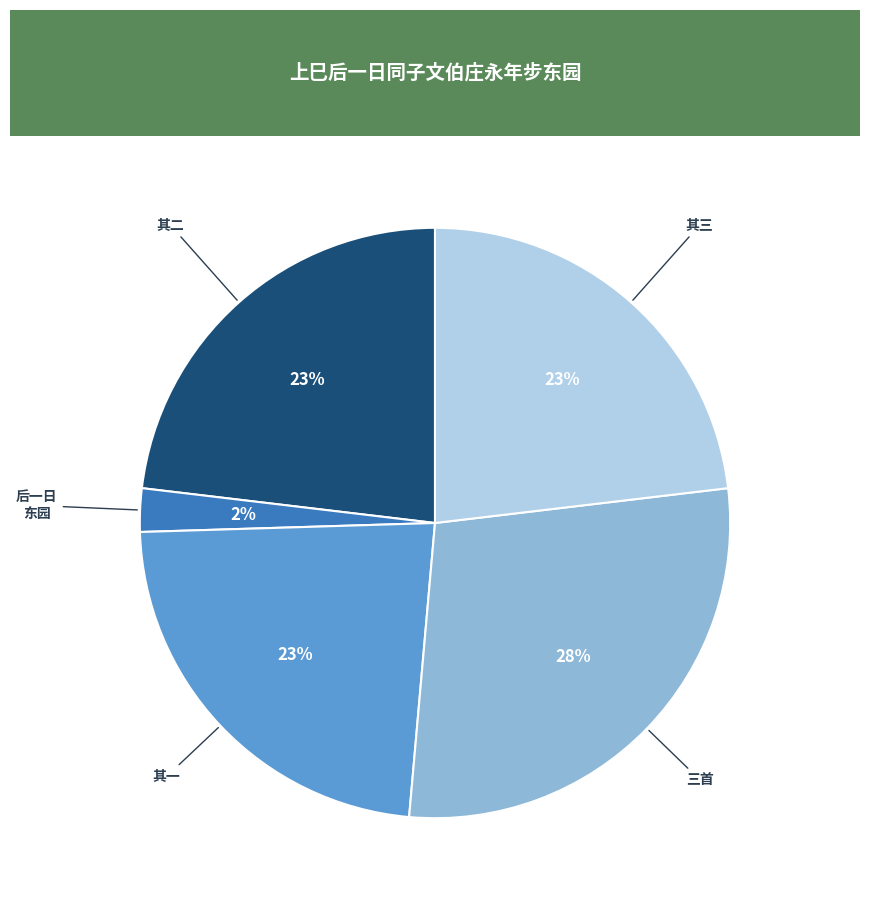

Which has a higher value, 其三 or 后一日 东园?

其三